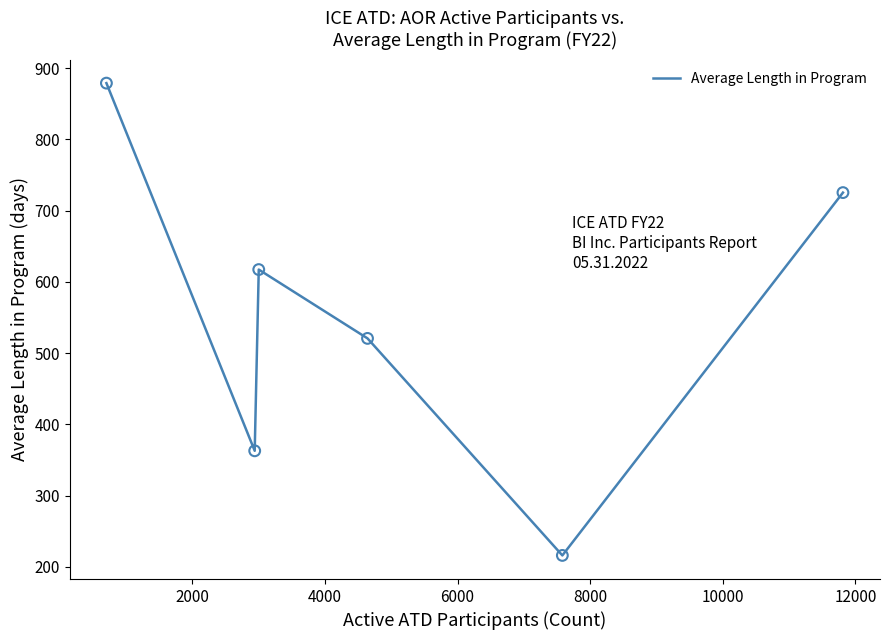

True or false: the data has more than 1 interior local peaks.

False